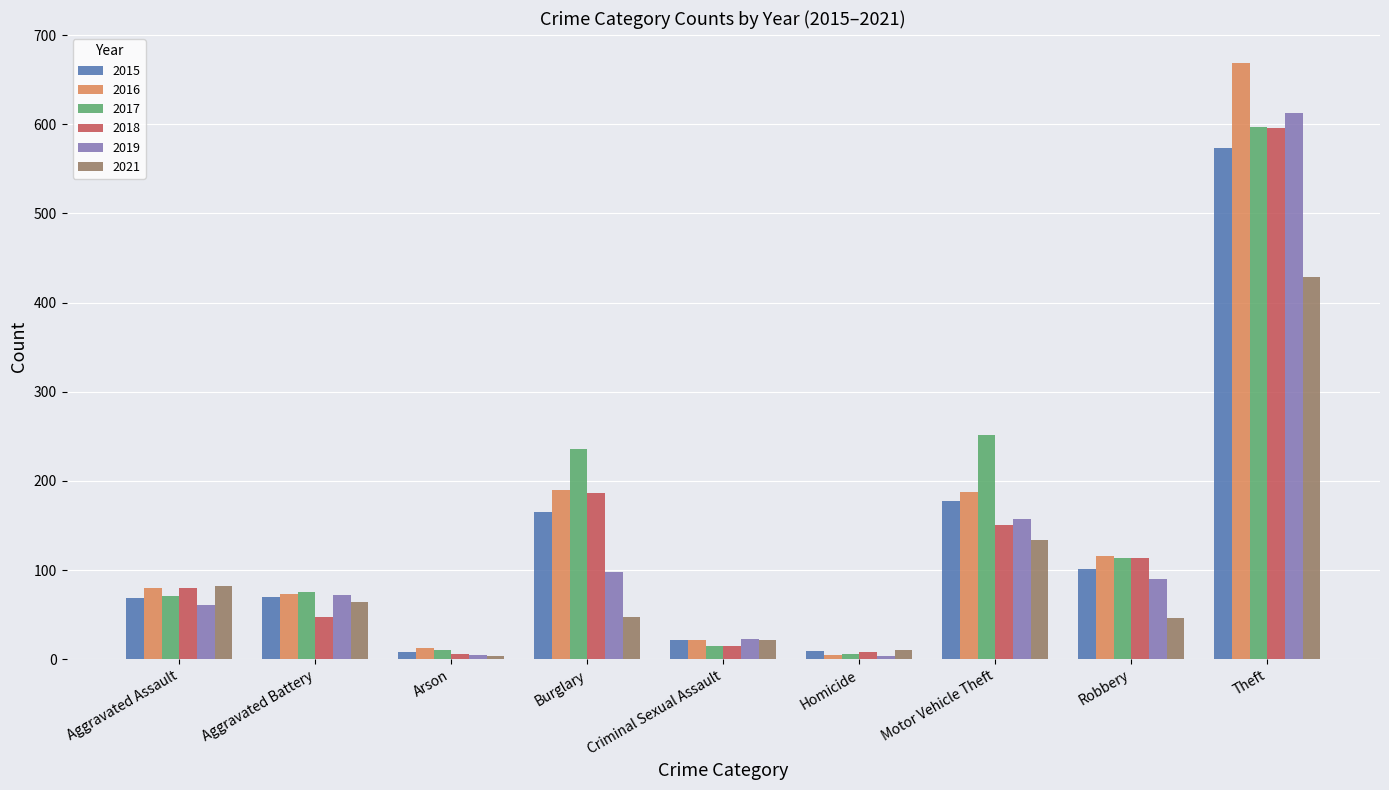

Is the value of 2019 at Homicide greater than the value of 2018 at Robbery?

No